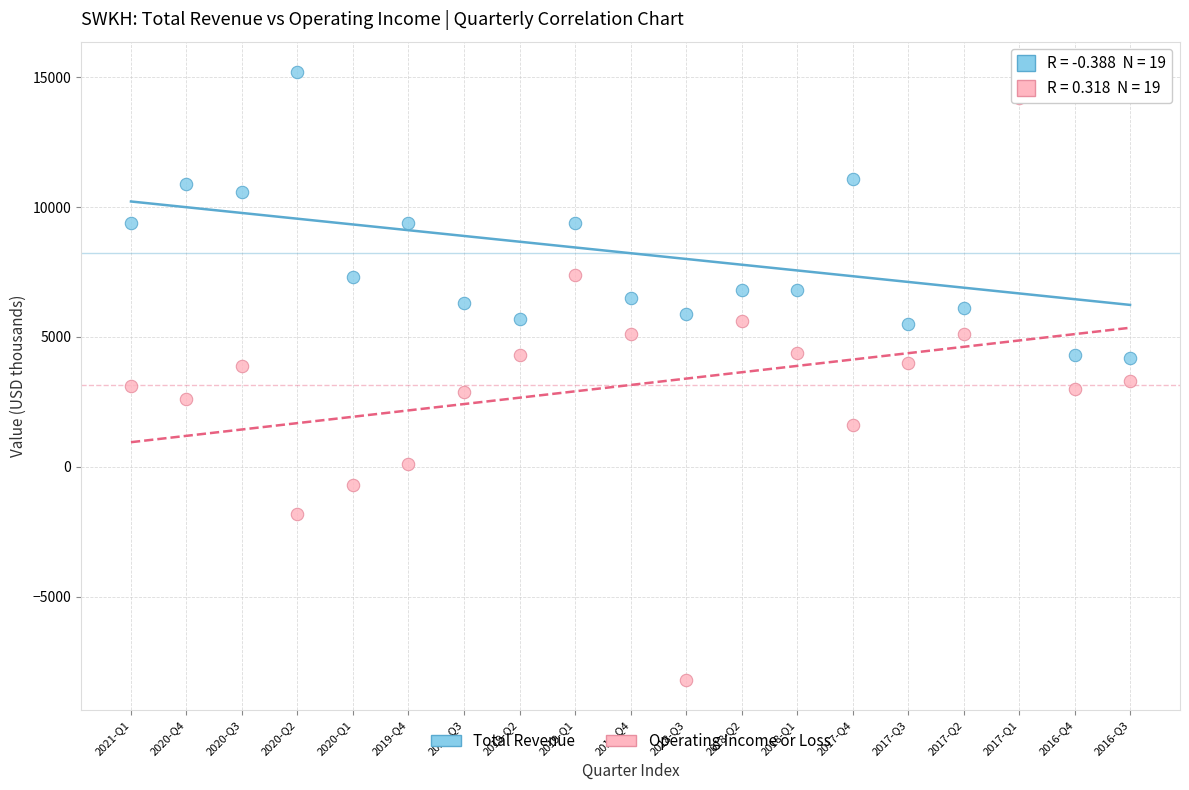

Which series reaches the maximum Y coordinate?

Total Revenue